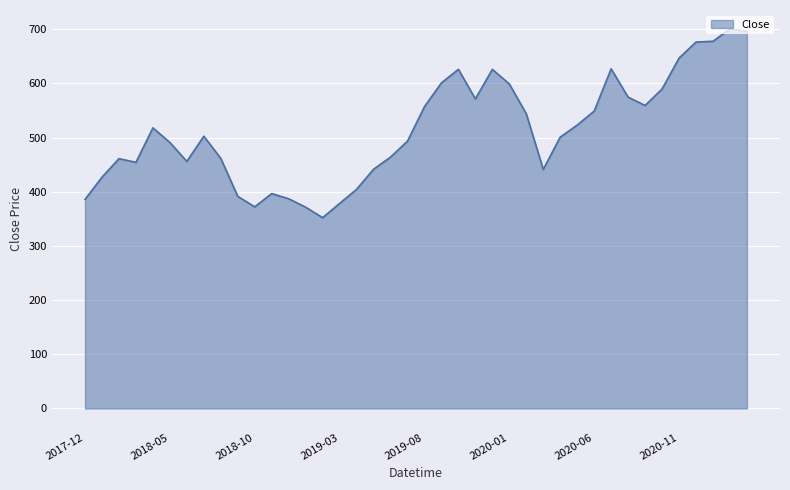

What is the difference between the maximum and minimum values?

348.4